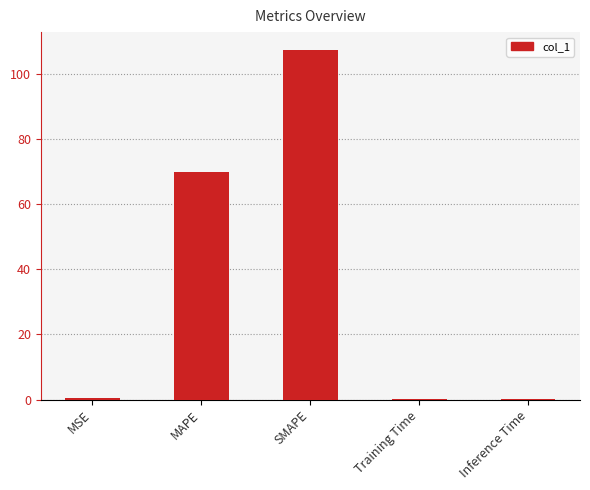

What is the sum of all values?

178.2